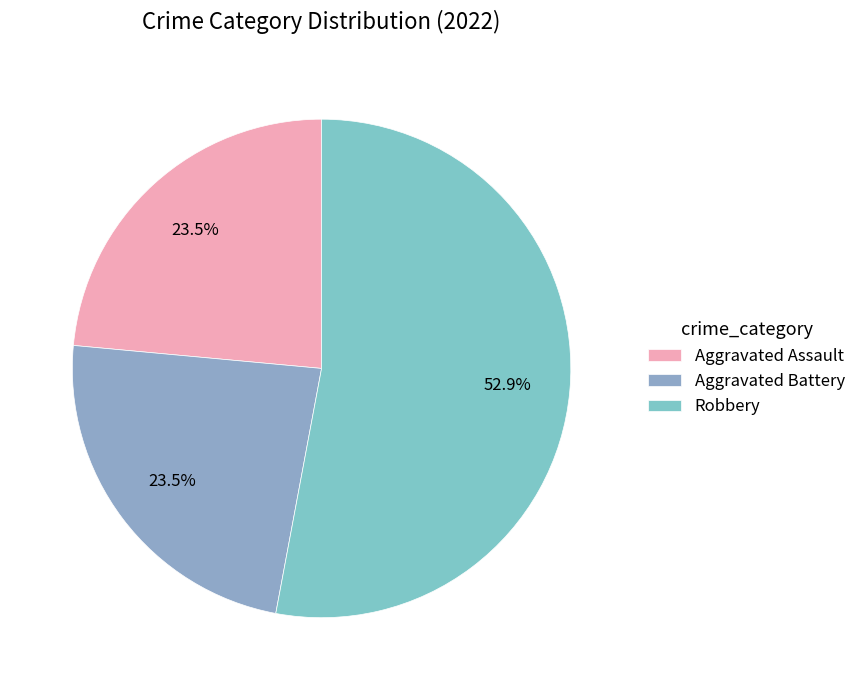

How many slices are in this pie chart?

3